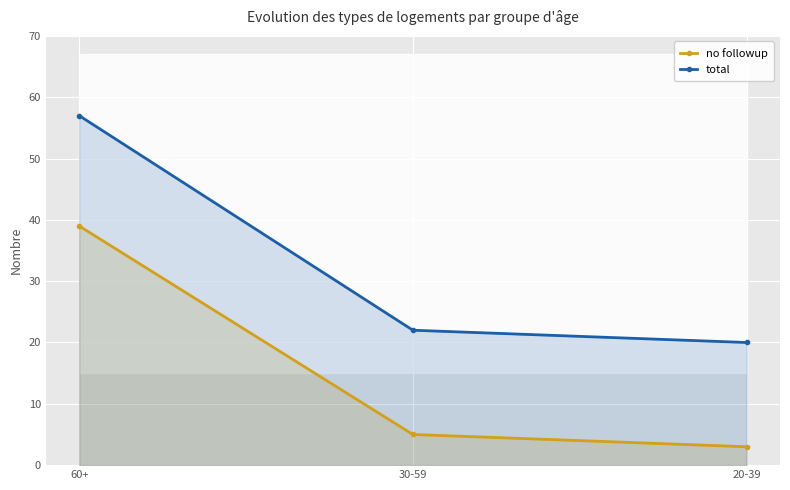

Reading left to right, list all the values displayed in this chart.

no followup: 60+=39	30-59=5	20-39=3
total: 60+=57	30-59=22	20-39=20